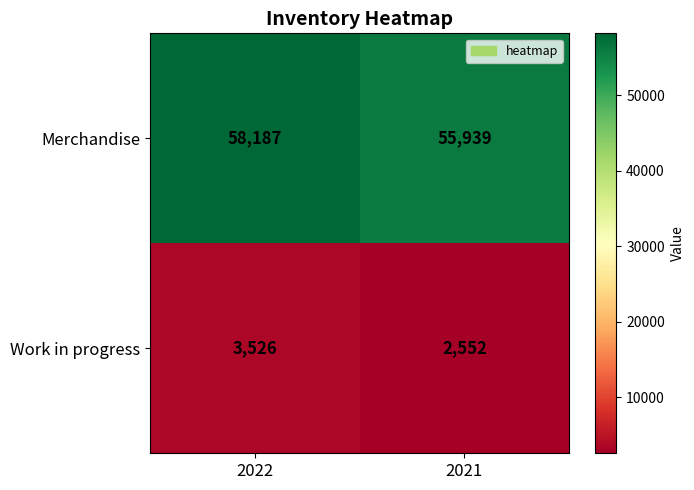

Read the Work in progress value at 2022, to the nearest 100.

3500